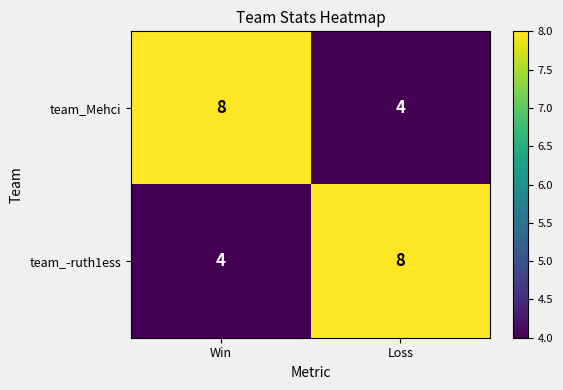

What is the difference between the maximum and minimum values in the team_Mehci series?

4